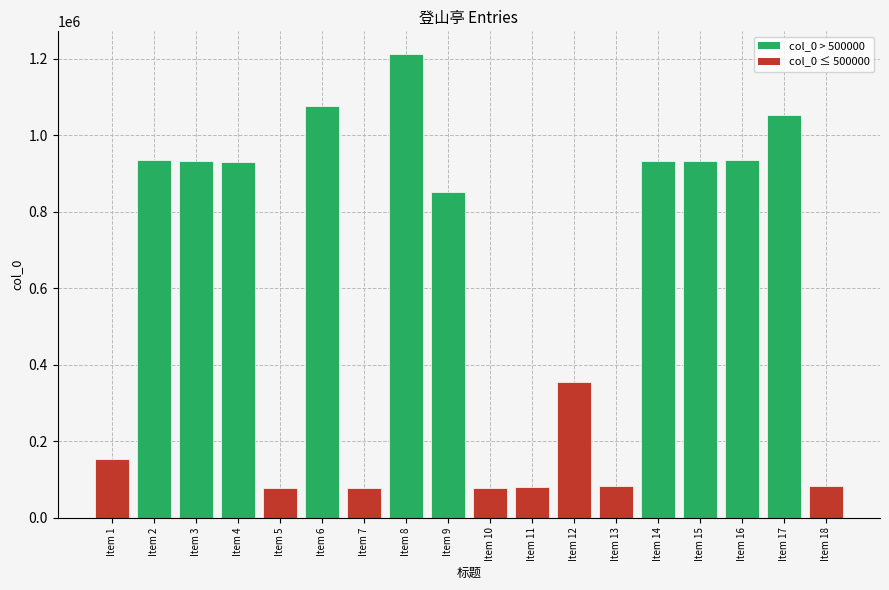

Count the number of data series in this chart.

1